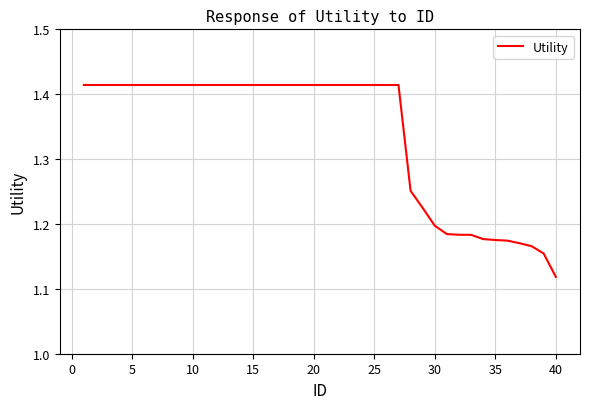

What is the difference between the maximum and minimum values?

0.3